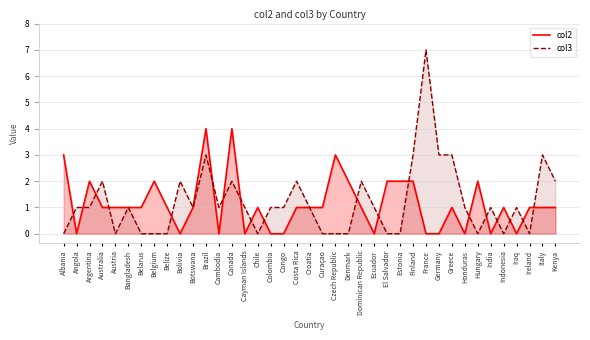

Which series has the largest total across all categories?

col3